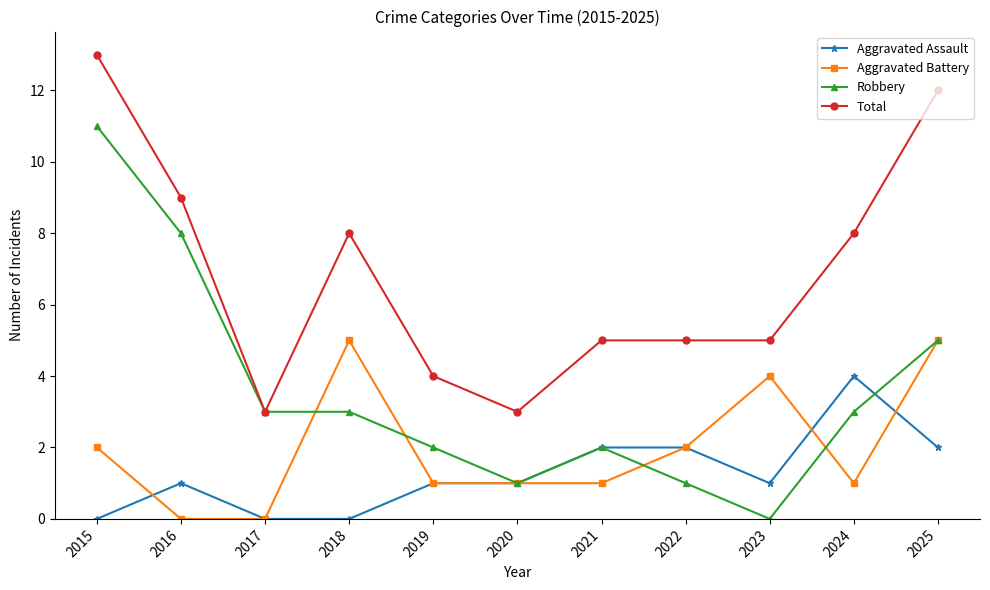

List the series in order of their peak value, lowest first.

Aggravated Assault, Aggravated Battery, Robbery, Total